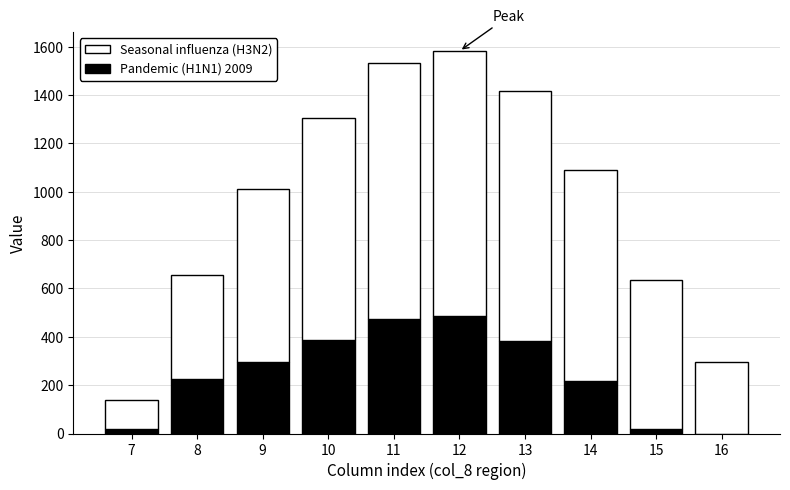

What is the sum of all Pandemic (H1N1) 2009 values?

2505.4